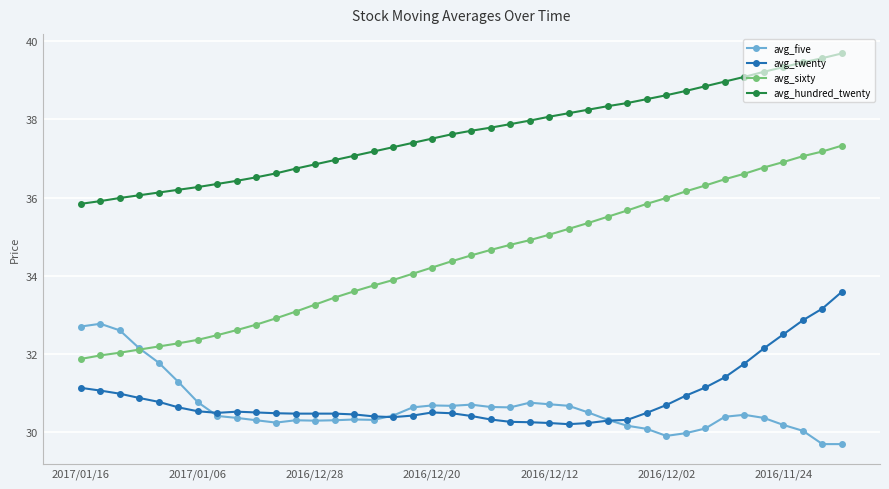

Which series has the widest spread of values?

avg_sixty